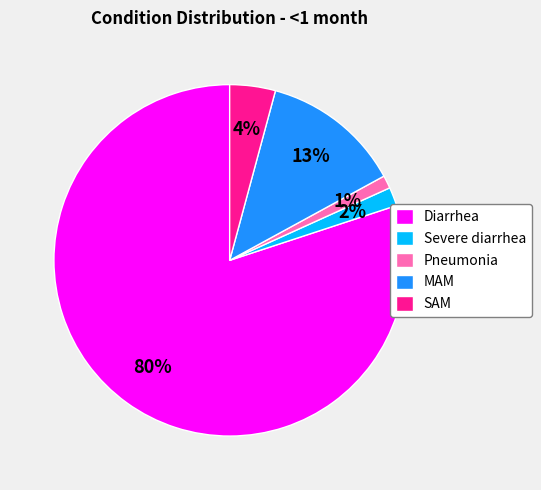

Combined, do Pneumonia and MAM account for over 50%?

No